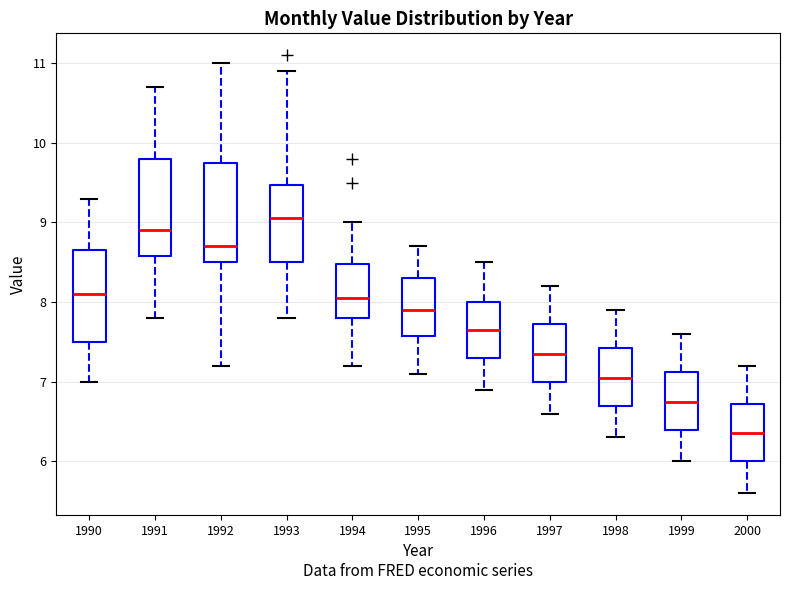

Reading left to right, transcribe this box plot: for each box, give where its median line is, the range the box spans, and where its two whiskers end, as read against the y-axis. The values are not printed on the chart, so give them approximately, as read against the axis.

1990: median 8.1, box 7.5 to 8.7, whiskers 7.0 to 9.3
1991: median 8.9, box 8.6 to 9.8, whiskers 7.8 to 10.7
1992: median 8.7, box 8.5 to 9.8, whiskers 7.2 to 11.0
1993: median 9.1, box 8.5 to 9.5, whiskers 7.8 to 10.9
1994: median 8.1, box 7.8 to 8.5, whiskers 7.2 to 9.0
1995: median 7.9, box 7.6 to 8.3, whiskers 7.1 to 8.7
1996: median 7.7, box 7.3 to 8.0, whiskers 6.9 to 8.5
1997: median 7.4, box 7.0 to 7.7, whiskers 6.6 to 8.2
1998: median 7.1, box 6.7 to 7.4, whiskers 6.3 to 7.9
1999: median 6.8, box 6.4 to 7.1, whiskers 6.0 to 7.6
2000: median 6.4, box 6.0 to 6.7, whiskers 5.6 to 7.2